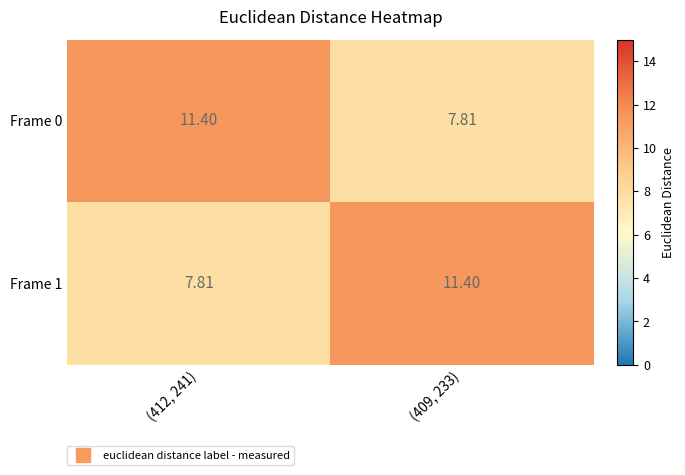

Is the value of Frame 1 at (412, 241) greater than the value of Frame 0 at (412, 241)?

No